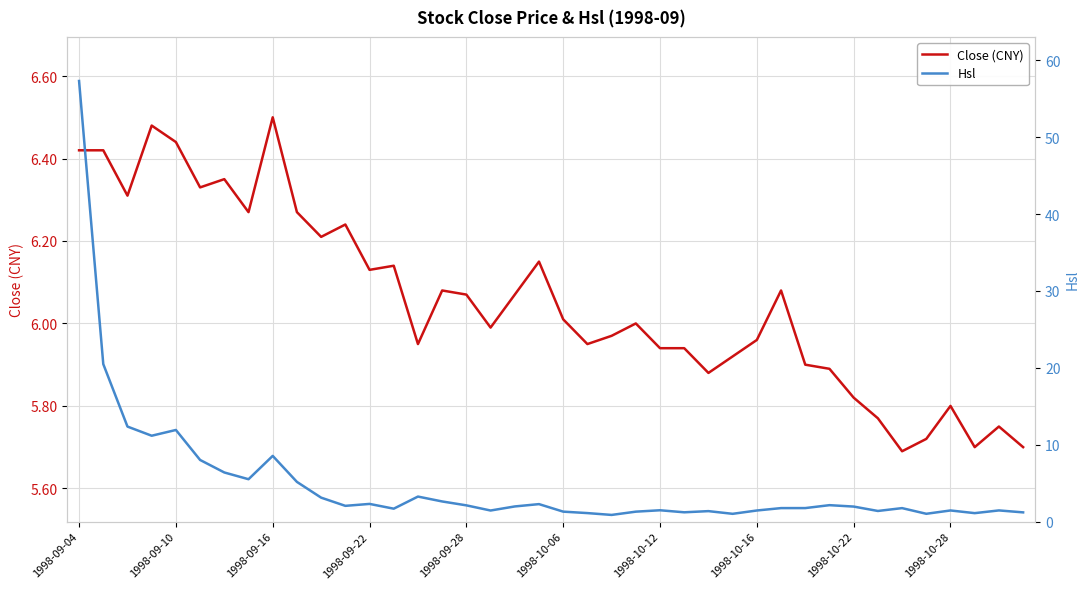

How many interior local peaks does the Hsl series have?

11